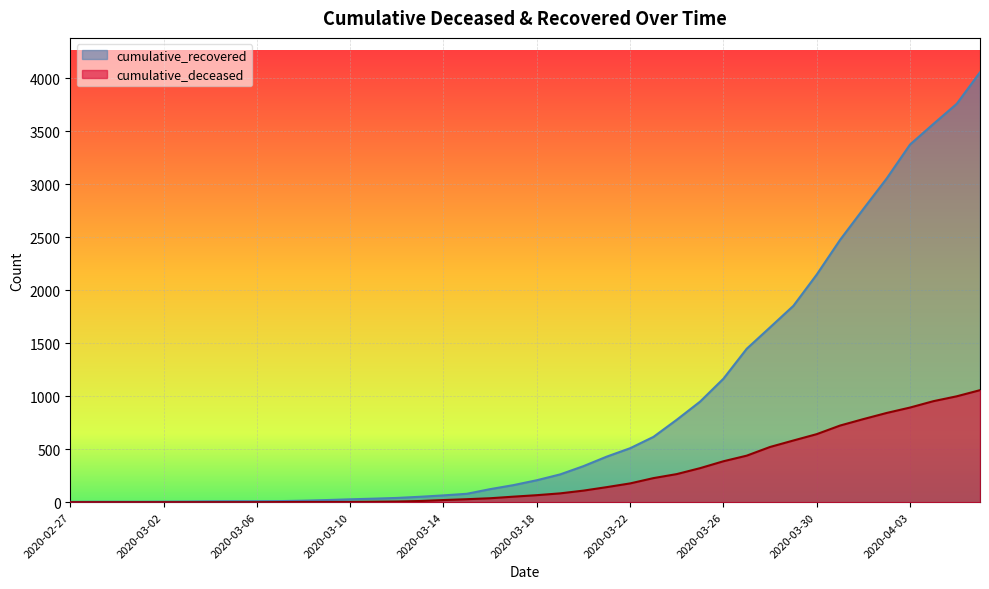

What is the difference between the cumulative_deceased values at 2020-03-29 and 2020-02-27?

582